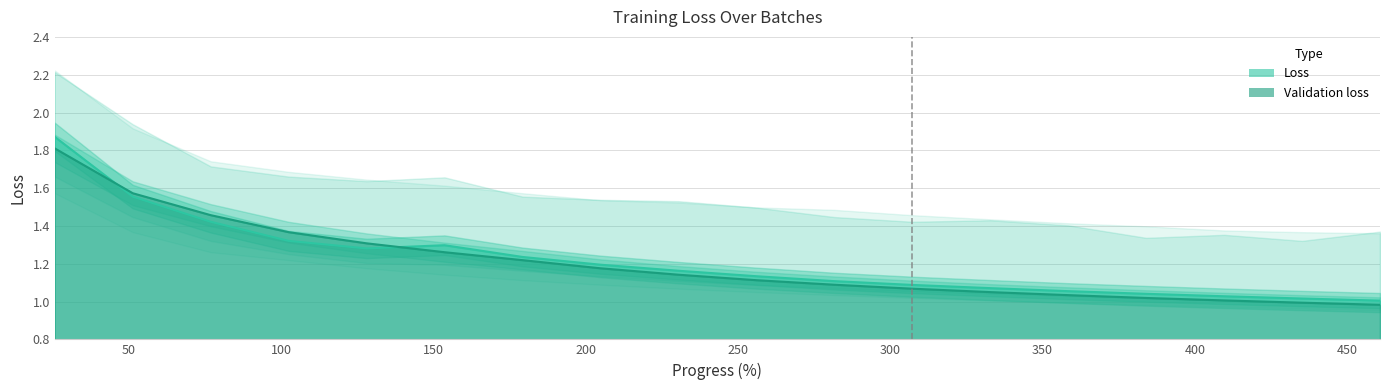

True or false: Validation loss has more than 0 interior local peaks.

False